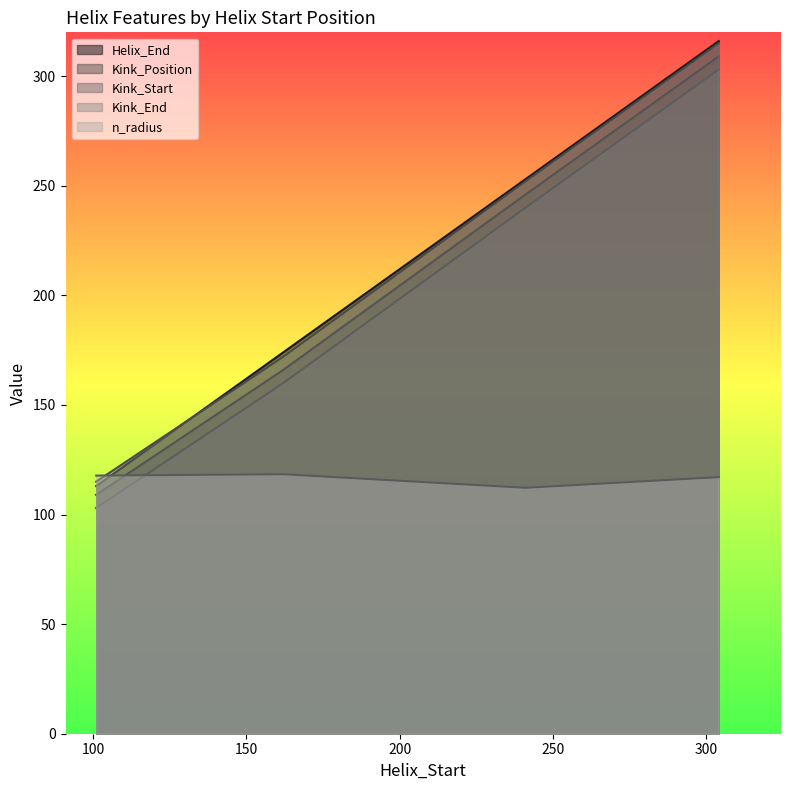

What is the maximum value for n_radius?

118.4